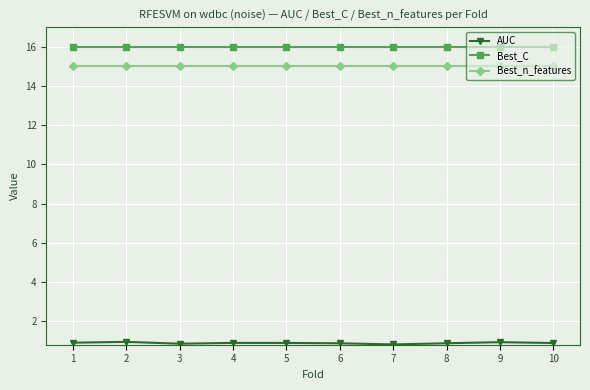

Which series has the largest total across all categories?

Best_C